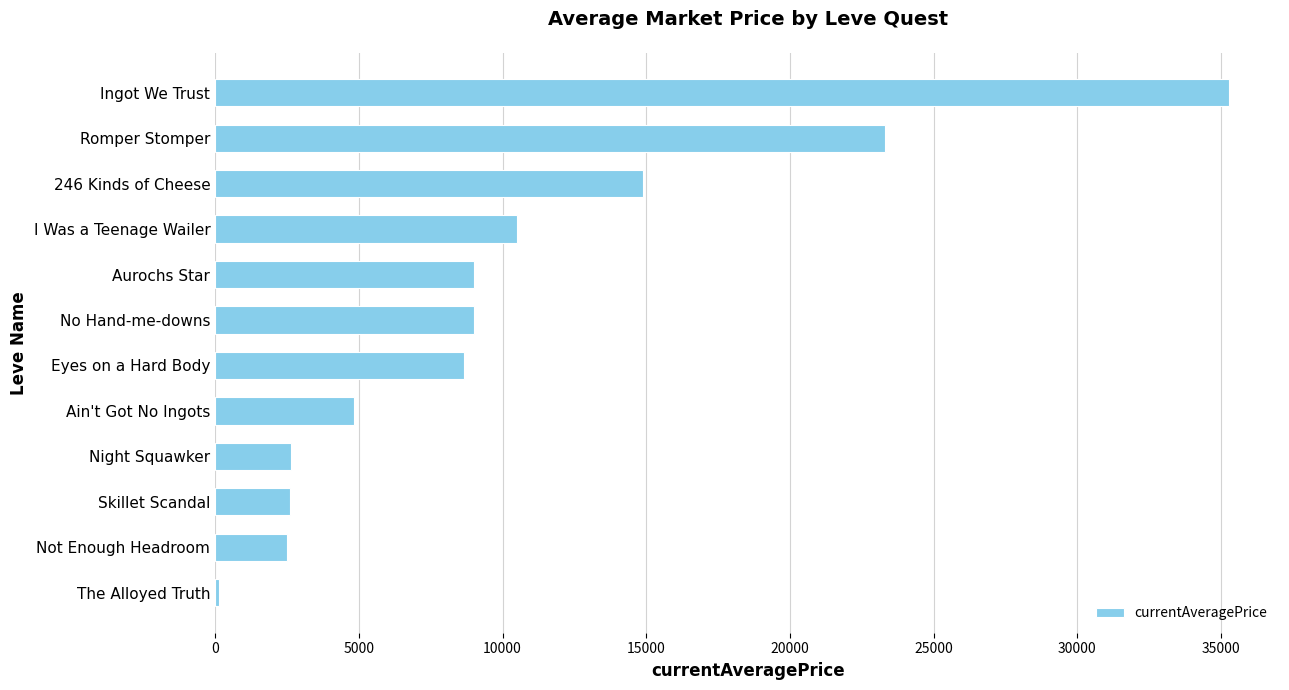

Between Night Squawker and Aurochs Star, which is larger?

Aurochs Star